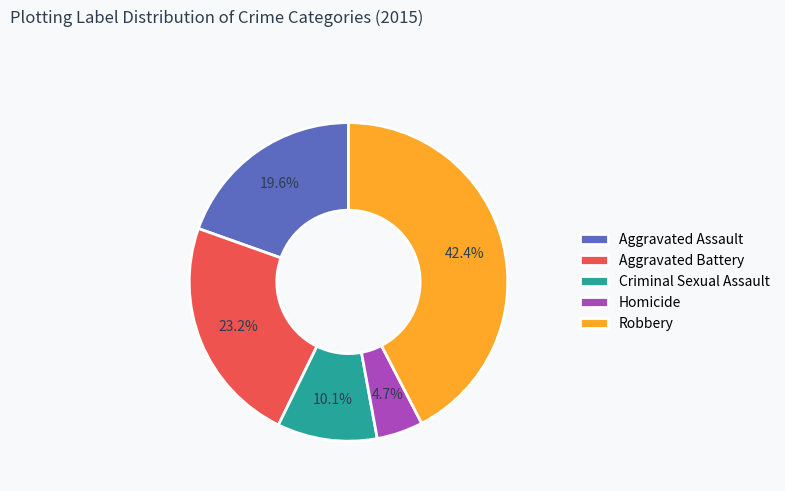

What is the largest slice in the pie chart?

Robbery